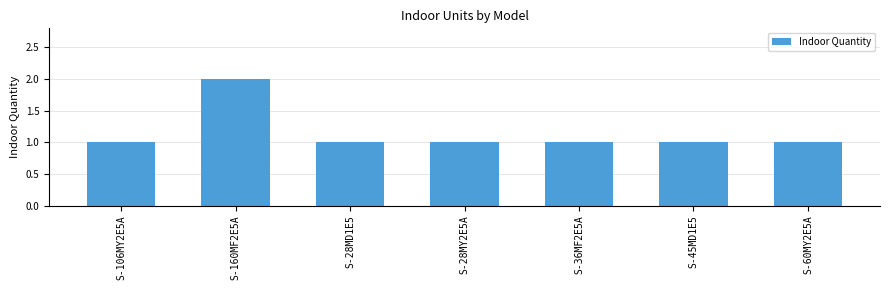

What is the smallest value displayed?

1